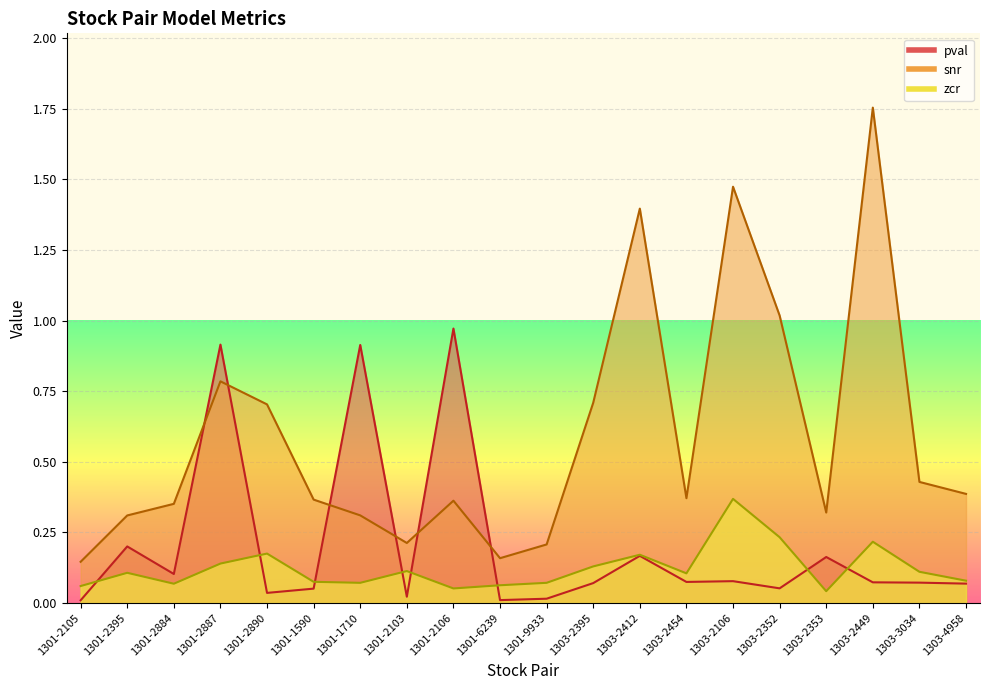

Rank the series by their maximum value, from lowest to highest.

zcr, pval, snr